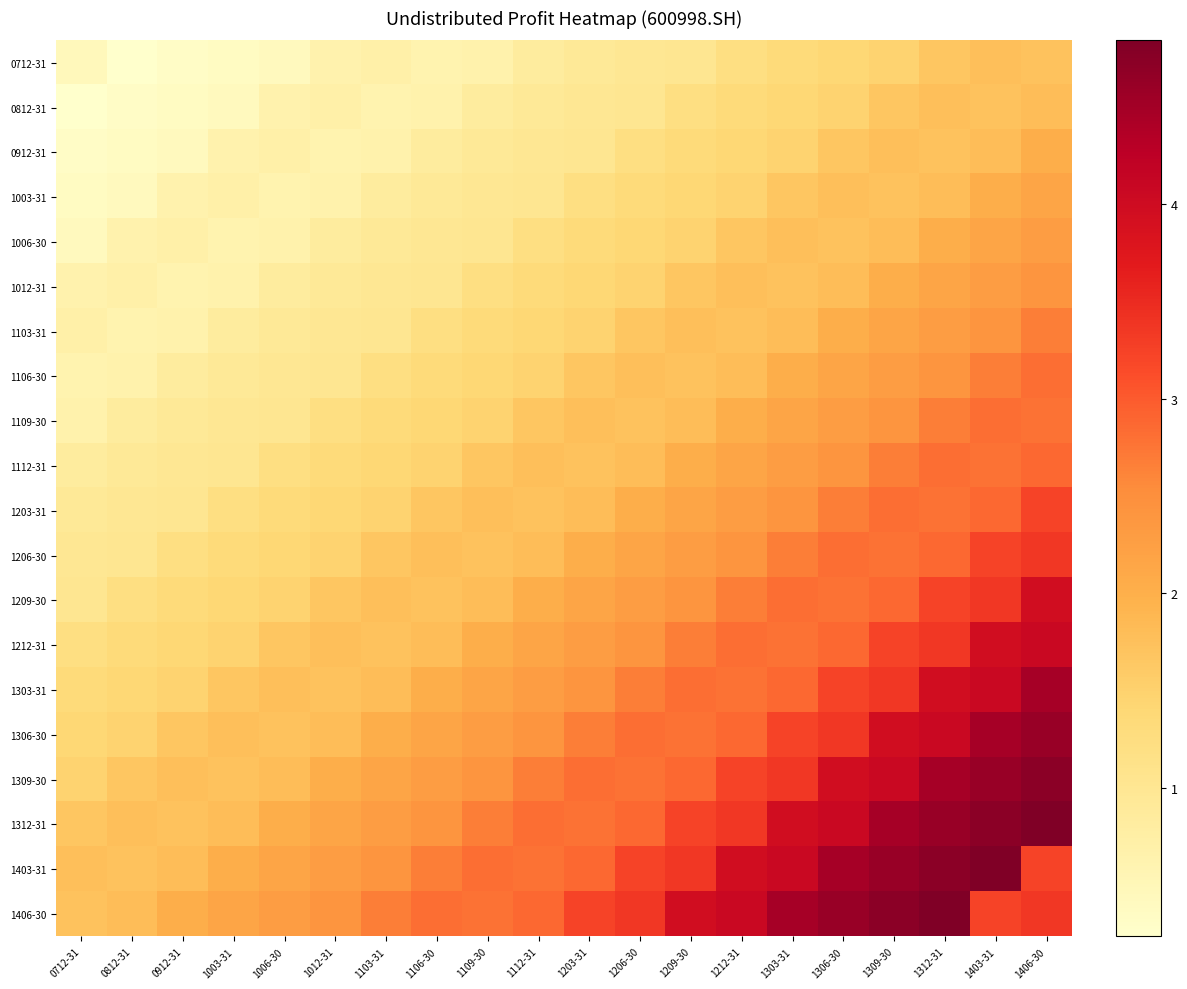

At how many categories does at least one series exceed 4?

7